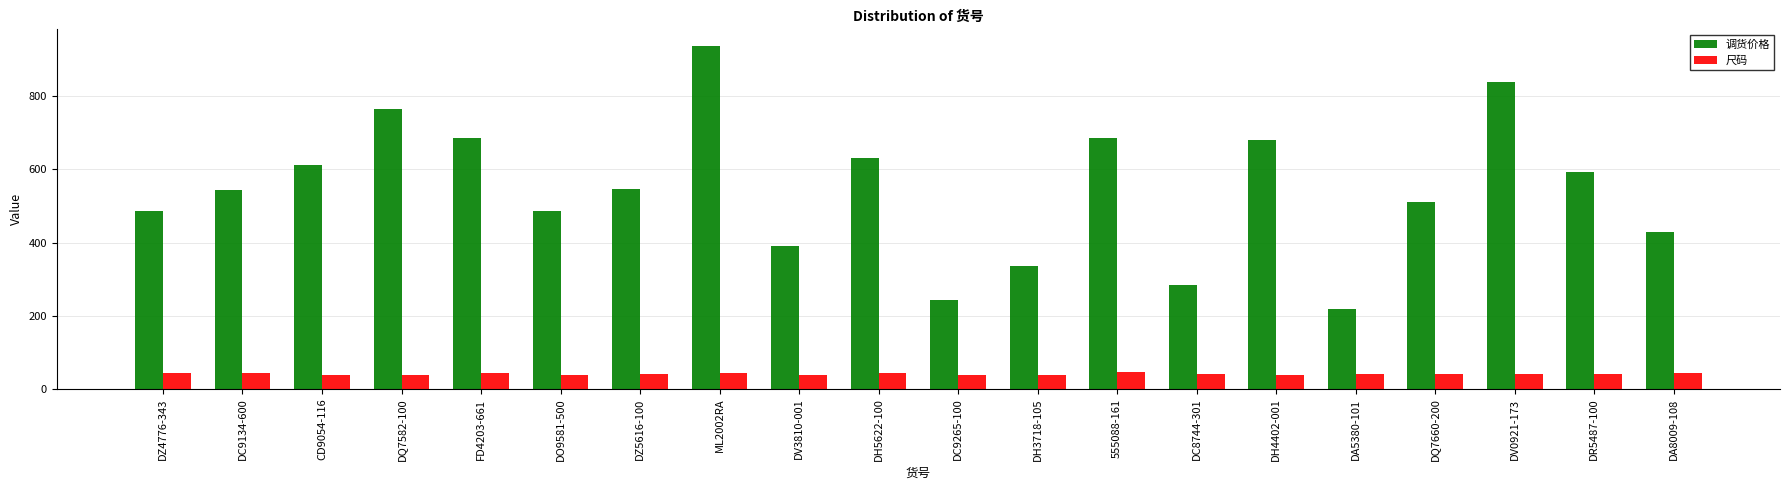

What is the lowest value of the 尺码 series?

36.5